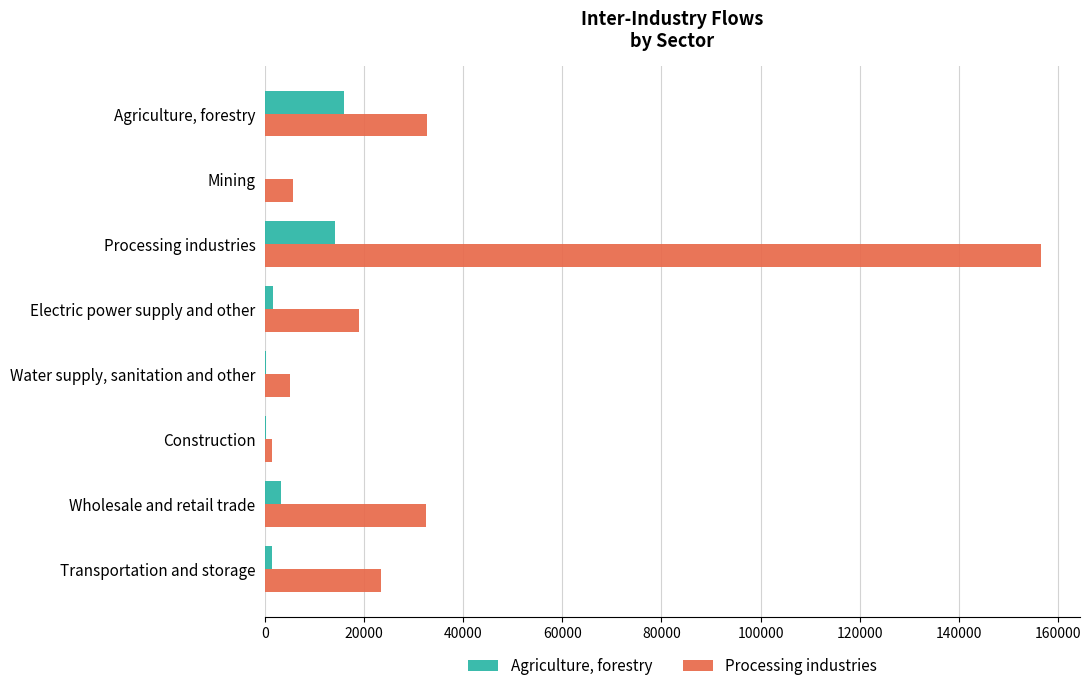

Between Agriculture, forestry and Construction, which series saw the biggest shift?

Processing industries